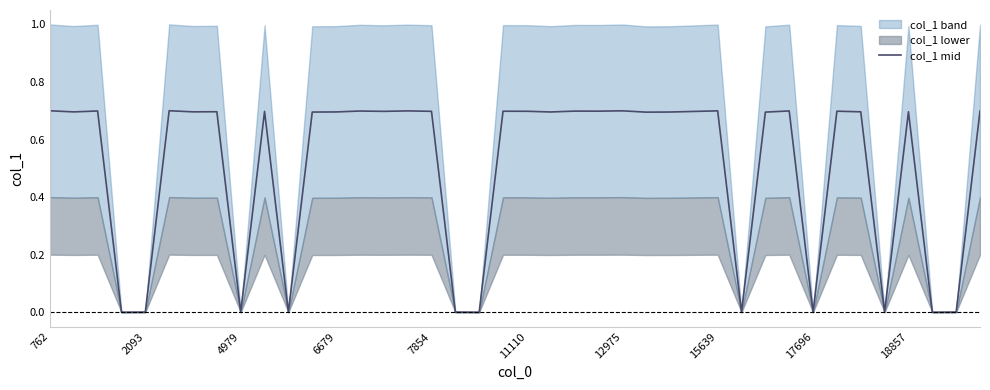

Count the number of categories in the chart.

40